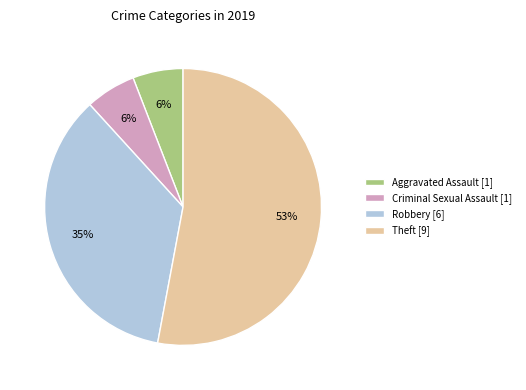

The Aggravated Assault slice represents 6% of the pie. True or false?

True